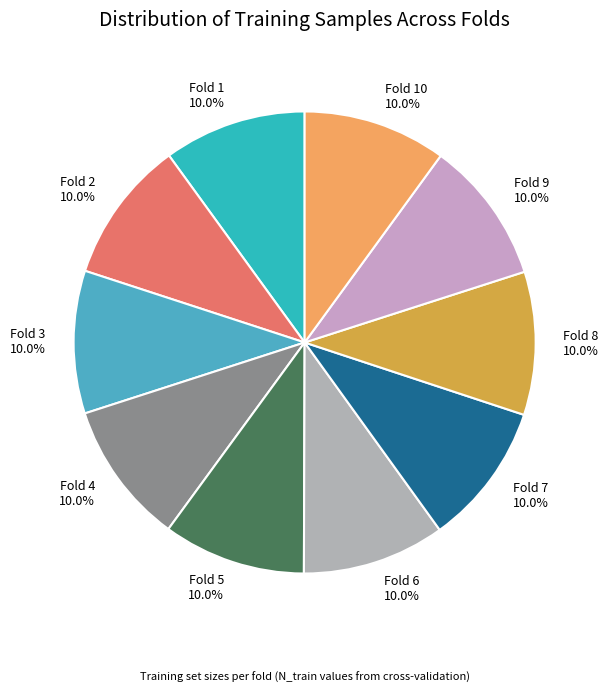

Is the sum of Fold 5 and Fold 2 greater than half?

No